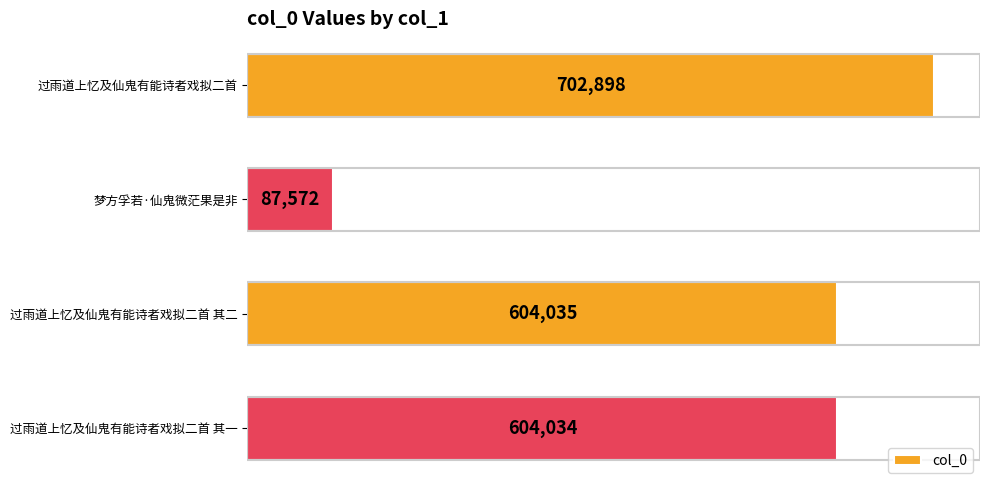

Reading top to bottom, extract all data points from this chart.

过雨道上忆及仙鬼有能诗者戏拟二首=702898	梦方孚若·仙鬼微茫果是非=87572	过雨道上忆及仙鬼有能诗者戏拟二首 其二=604035	过雨道上忆及仙鬼有能诗者戏拟二首 其一=604034